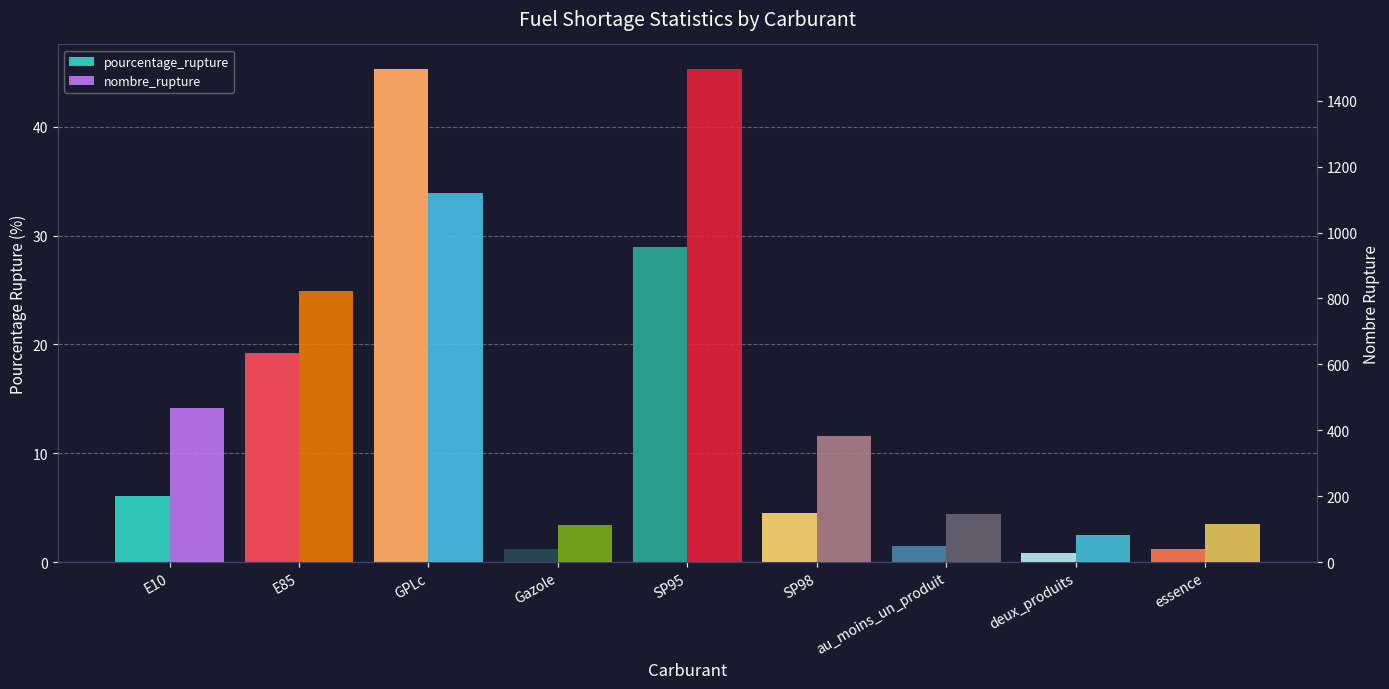

What is the highest value of the nombre_rupture series?

1496.0